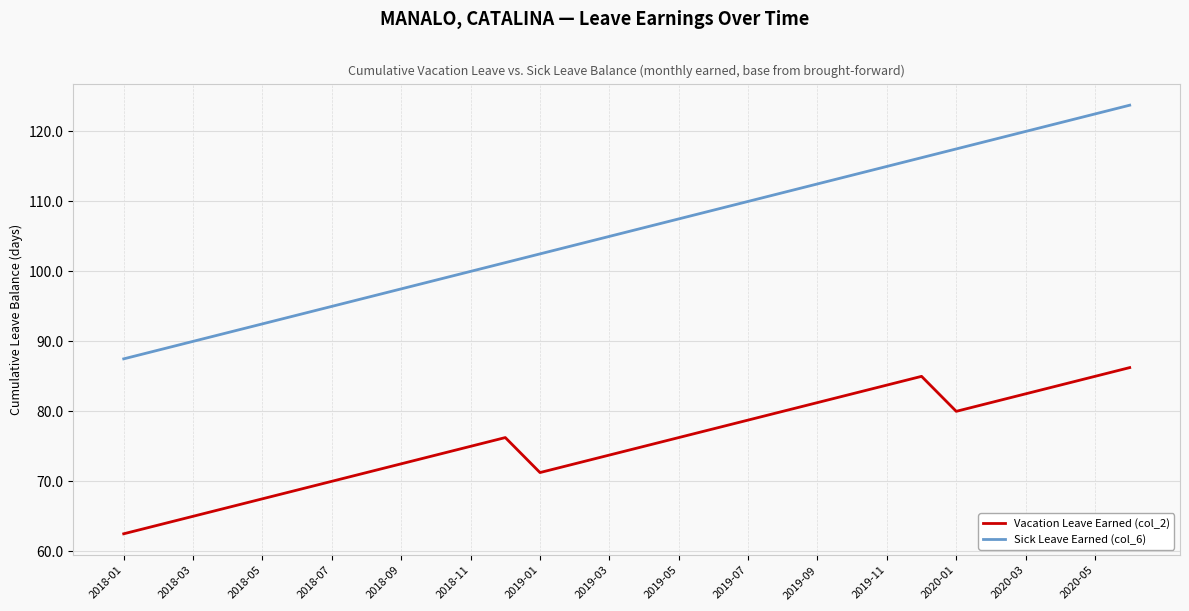

Does the chart have visible grid lines?

Yes